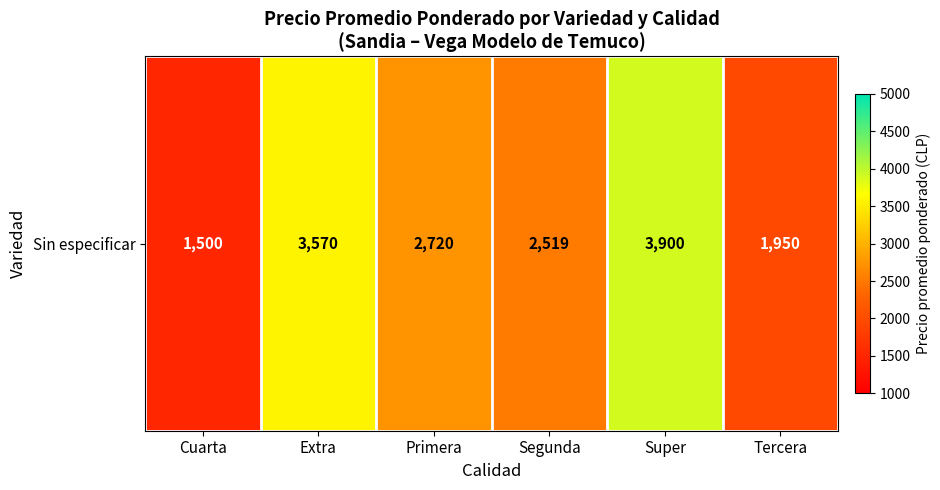

Reading right to left, transcribe all the data shown in this chart.

1950	3900	2519	2720	3570	1500